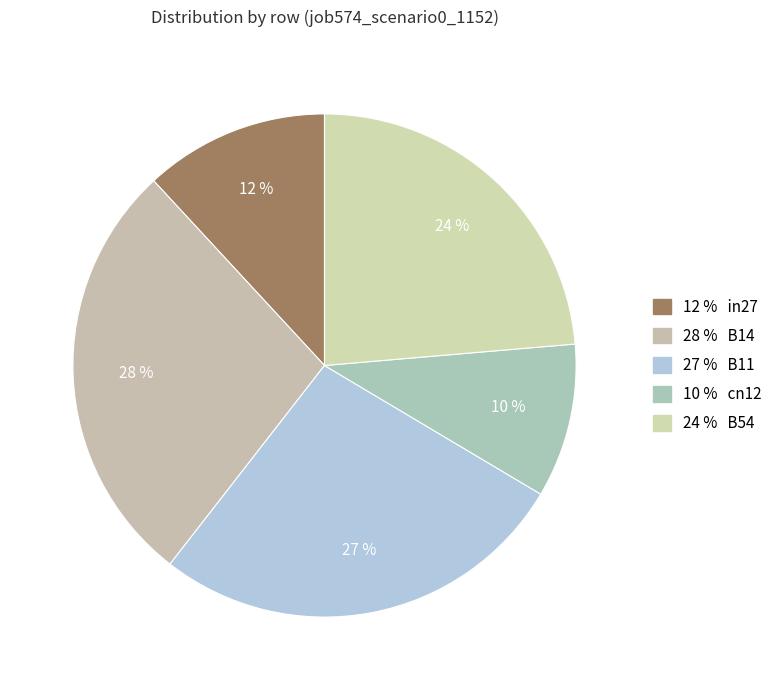

How many segments does this pie chart have?

5